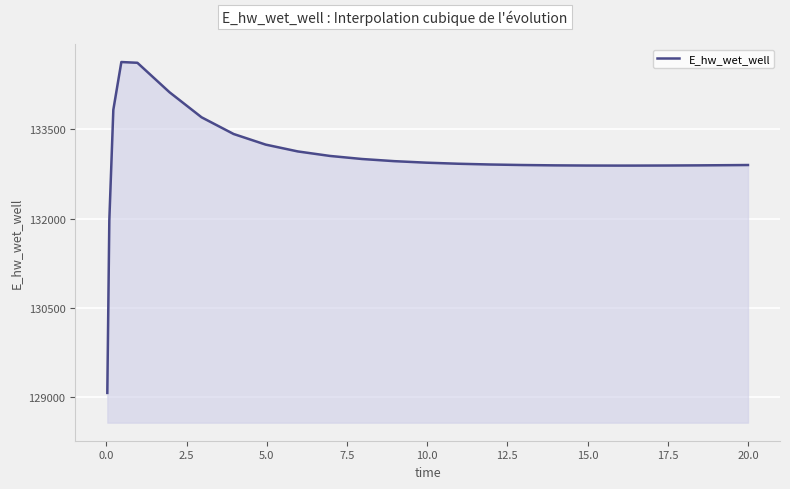

What is the greatest value displayed?

134628.9